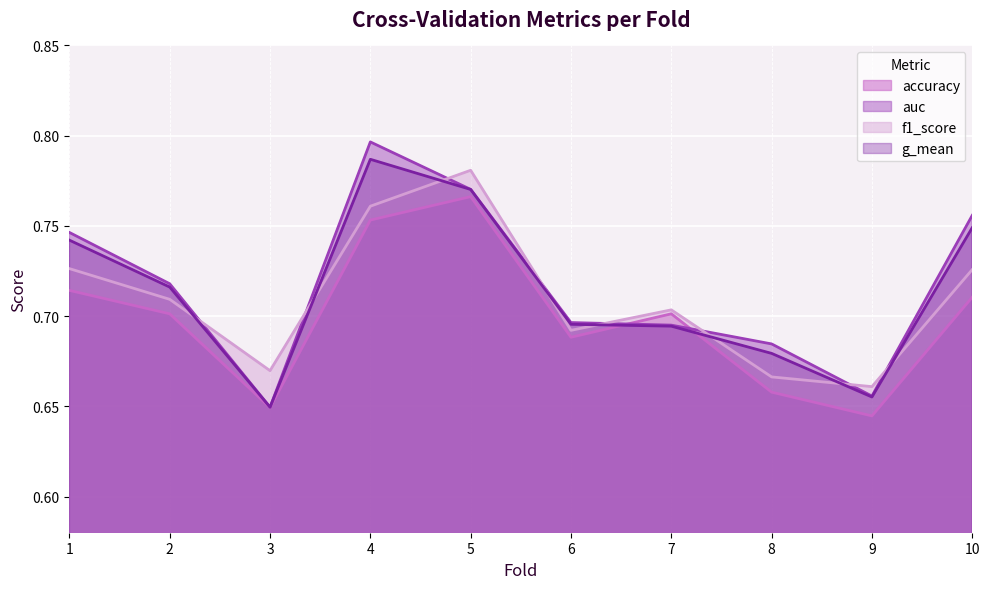

Where is the first local minimum for auc?

3